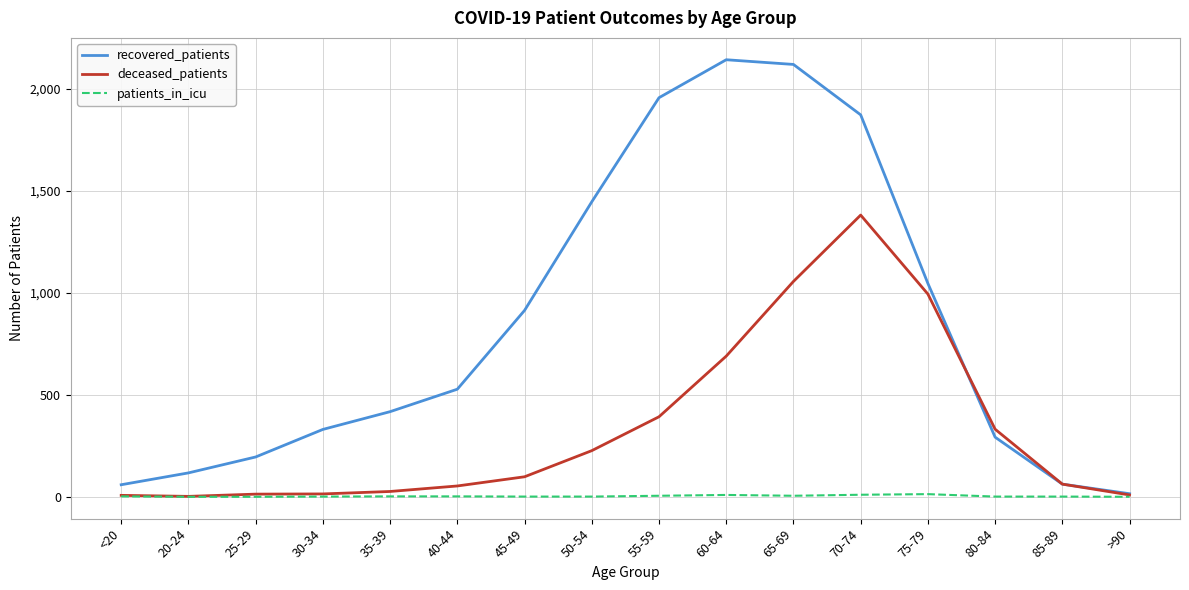

Count the number of data series in this chart.

3